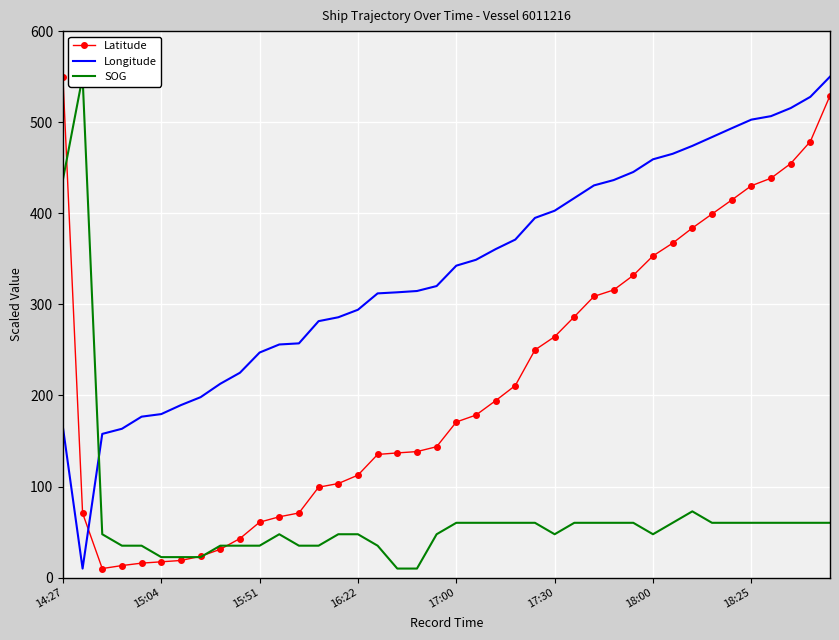

How many lines are shown in the chart?

3